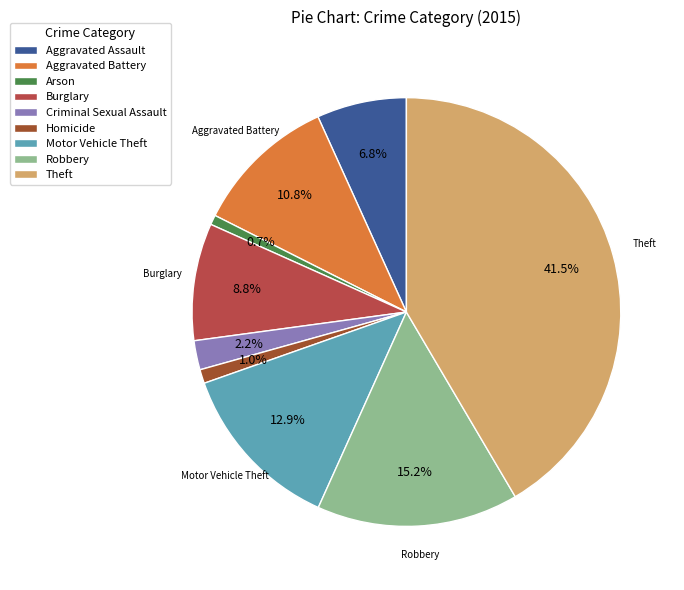

How many slices are in this pie chart?

9